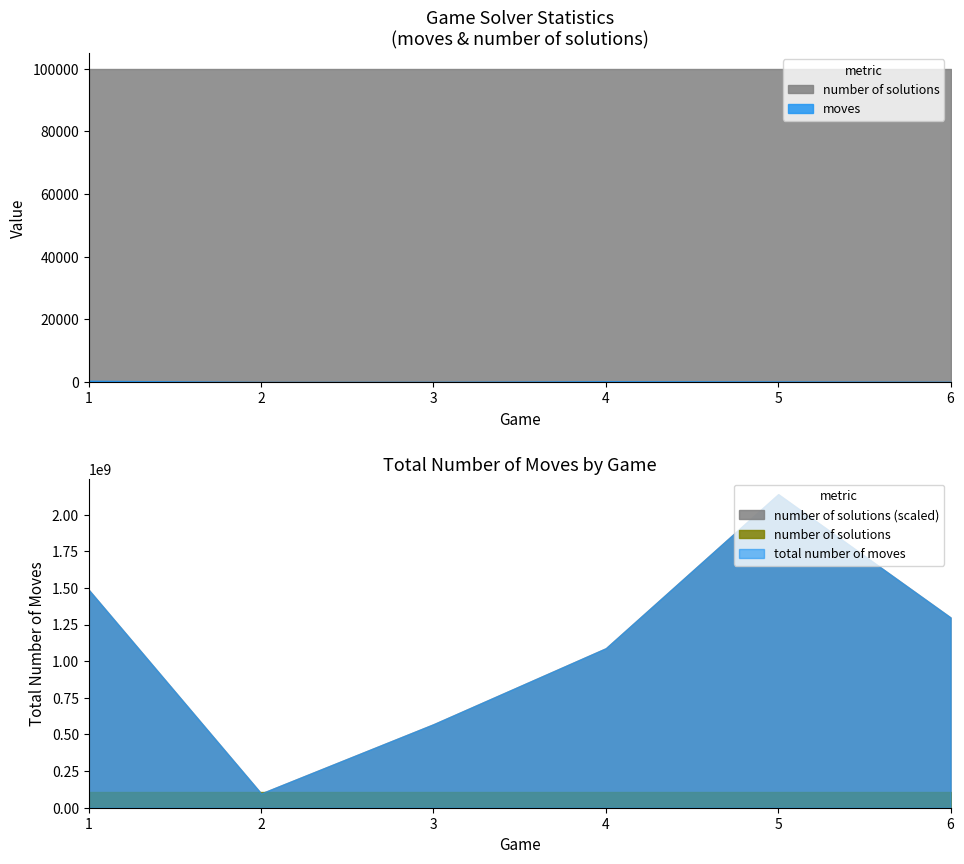

Reading left to right, transcribe all the data shown in this chart.

moves: 431	26	58	271	203	75
total number of moves: 1486547792	97256779	569723918	1088149349	2138995120	1297946928
number of solutions: 100000	100000	100000	100000	100000	100000